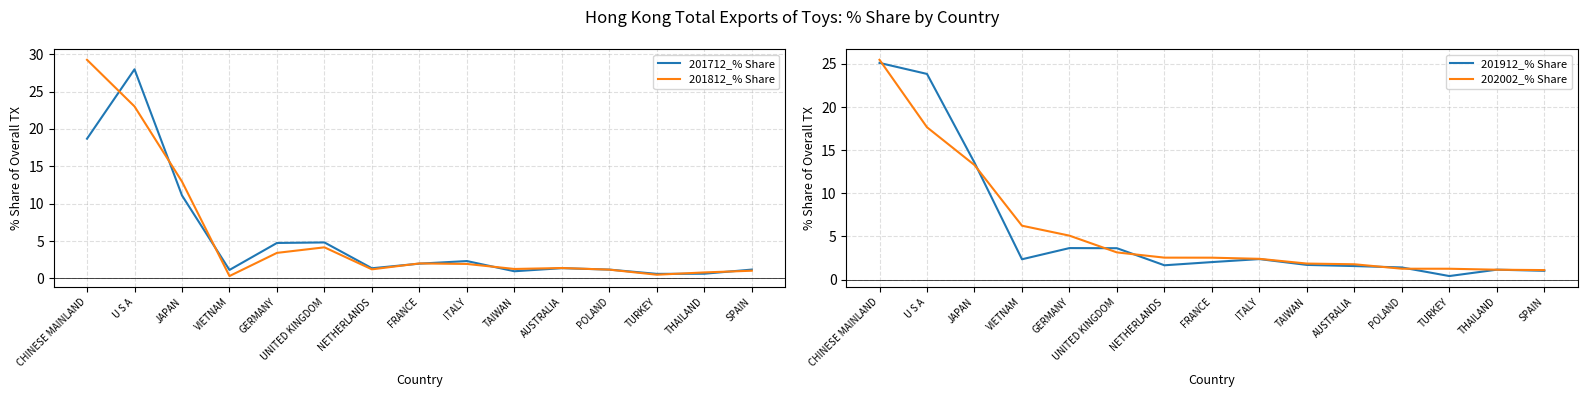

What is the total value across all series at FRANCE?

8.5